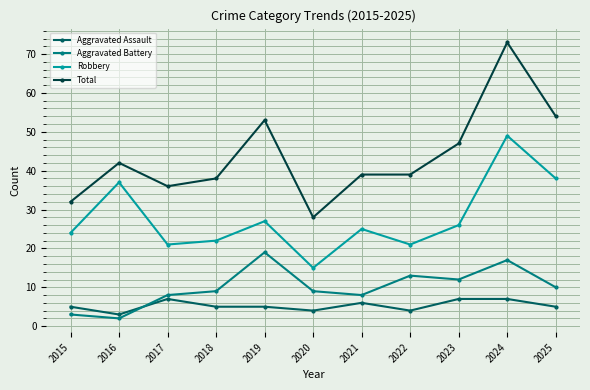

What is the total value across all series at 2025?

107